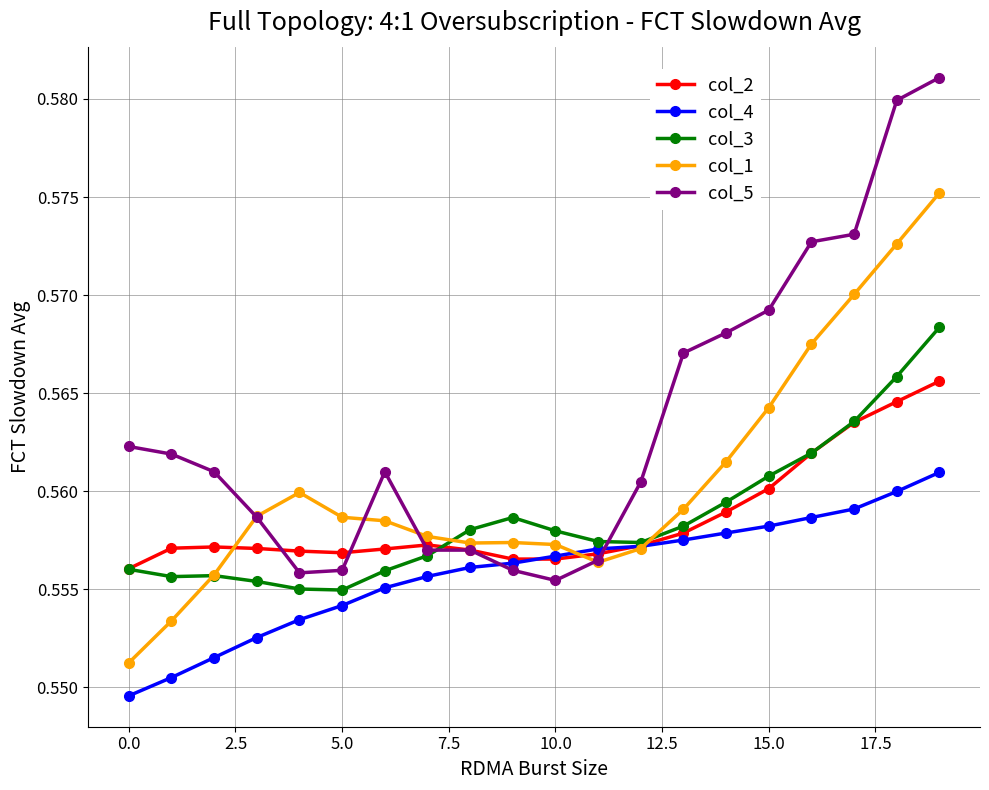

Rank the series by their maximum value, from highest to lowest.

col_5, col_1, col_3, col_2, col_4